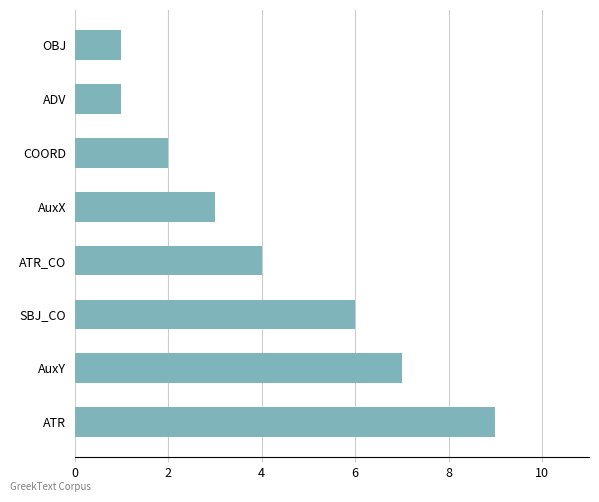

How many data points does each series have?

8